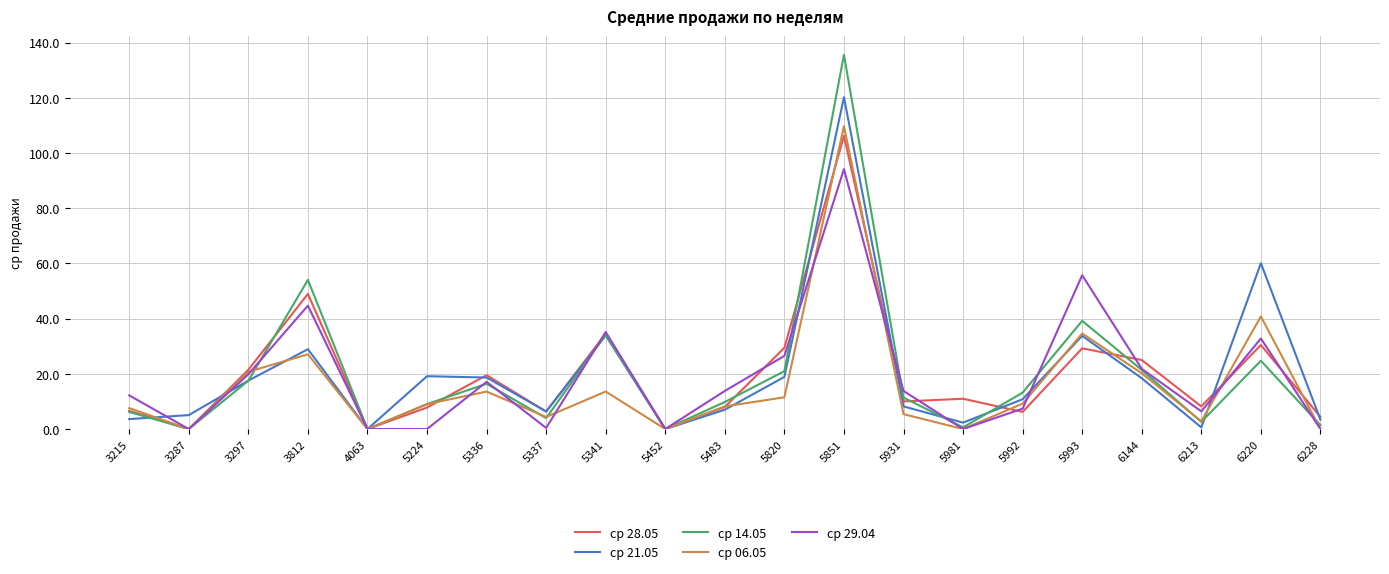

What is the sum of the ср 14.05 values at 5981 and 5992?

13.8